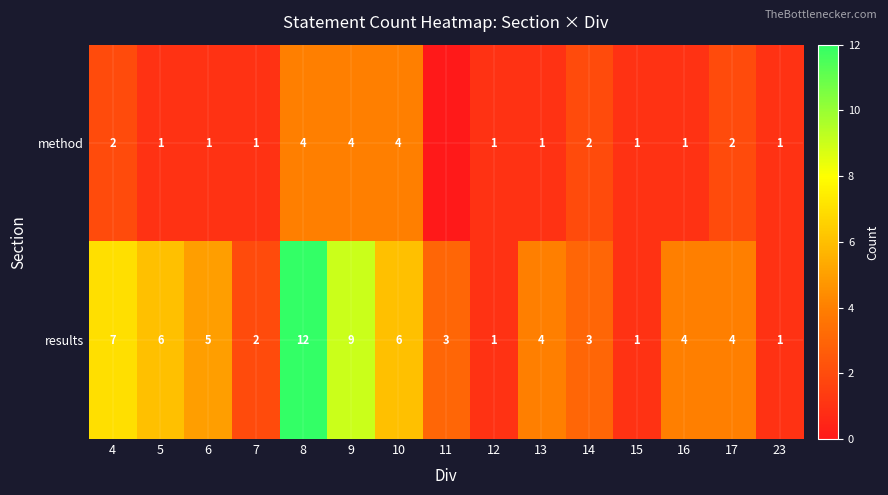

Is the value of method at 7 greater than the value of results at 6?

No